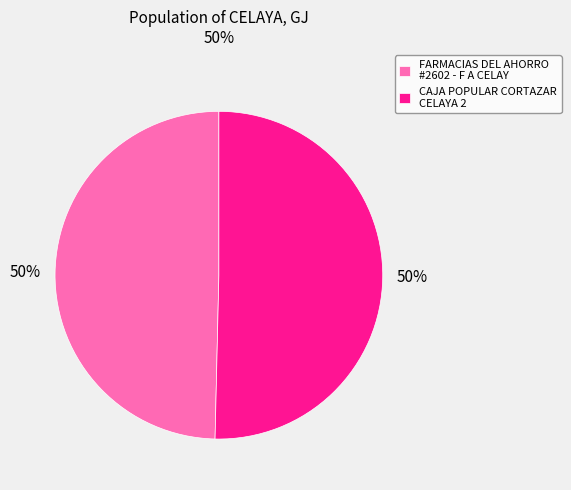

Combined, do FARMACIAS DEL AHORRO #2602 - F A CELAY and CAJA POPULAR CORTAZAR CELAYA 2 account for over 50%?

Yes